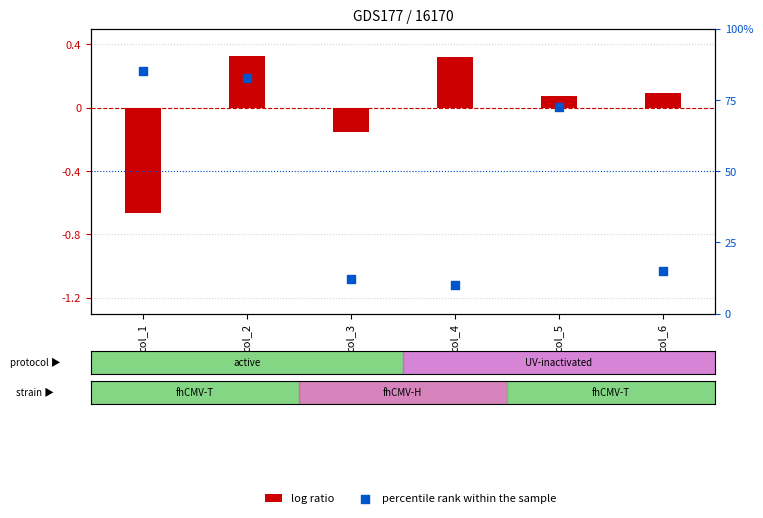

Is the value of log ratio at col_1 greater than the value of percentile rank within the sample at col_5?

No